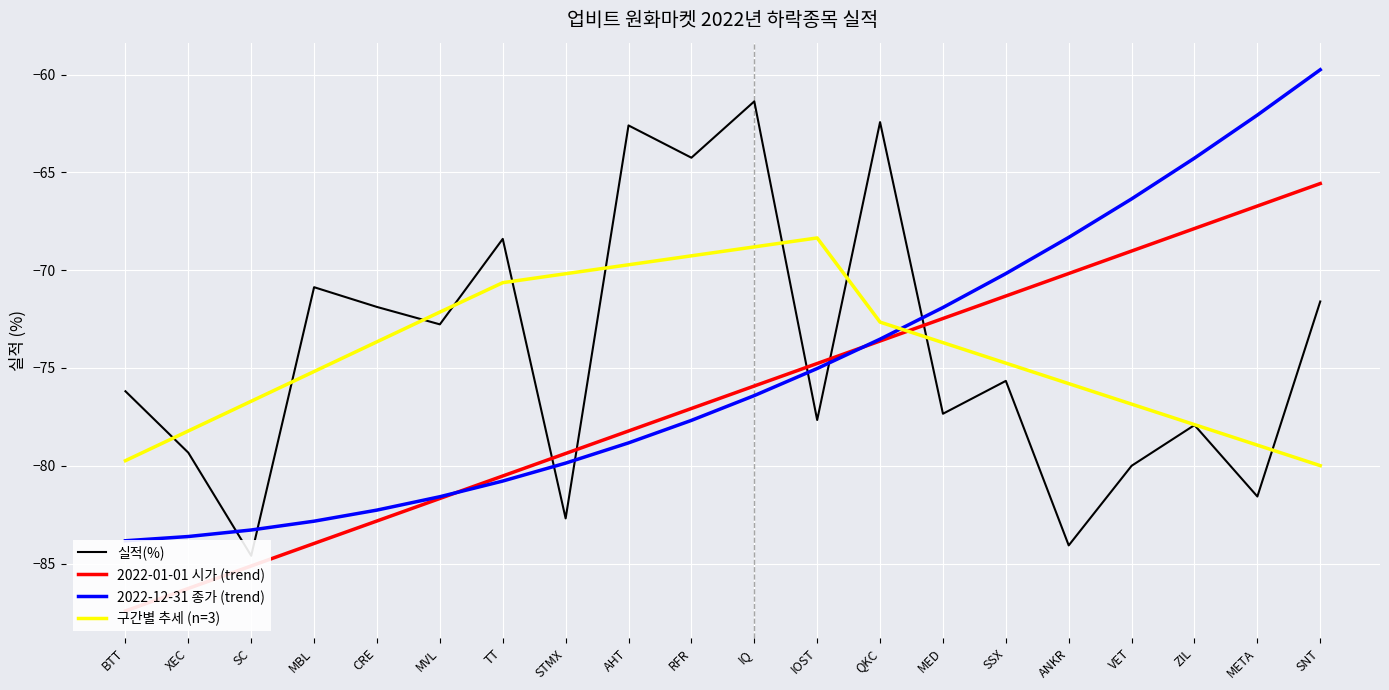

Where do 2022-01-01 시가 (trend) and 구간별 추세 (n=3) first cross each other?

QKC and MED